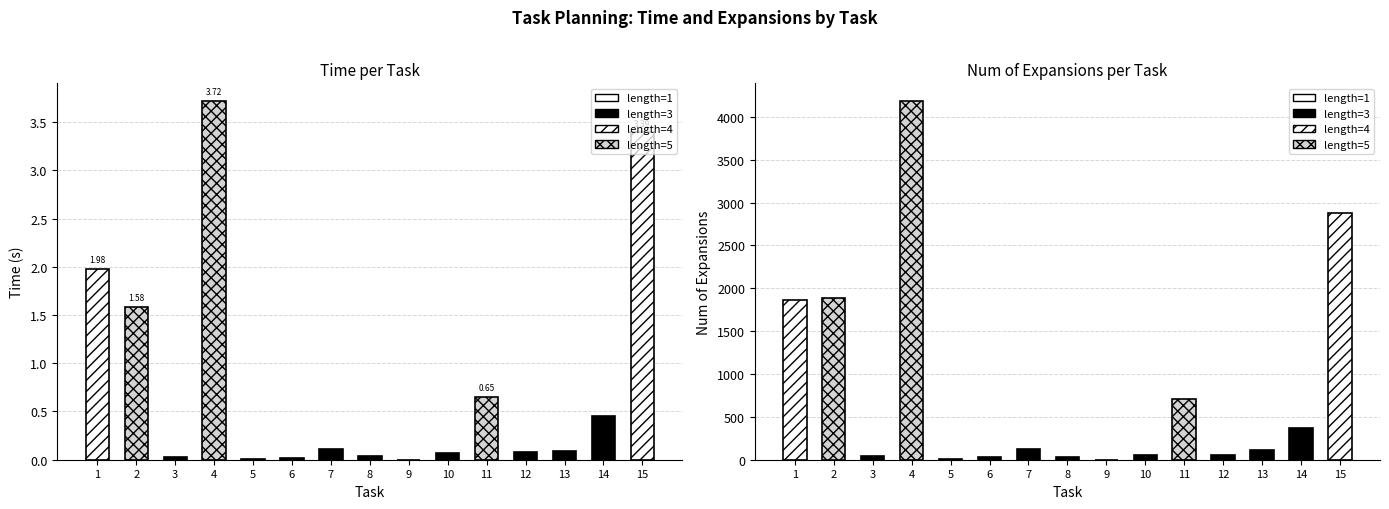

What is the maximum value for time?

3.7